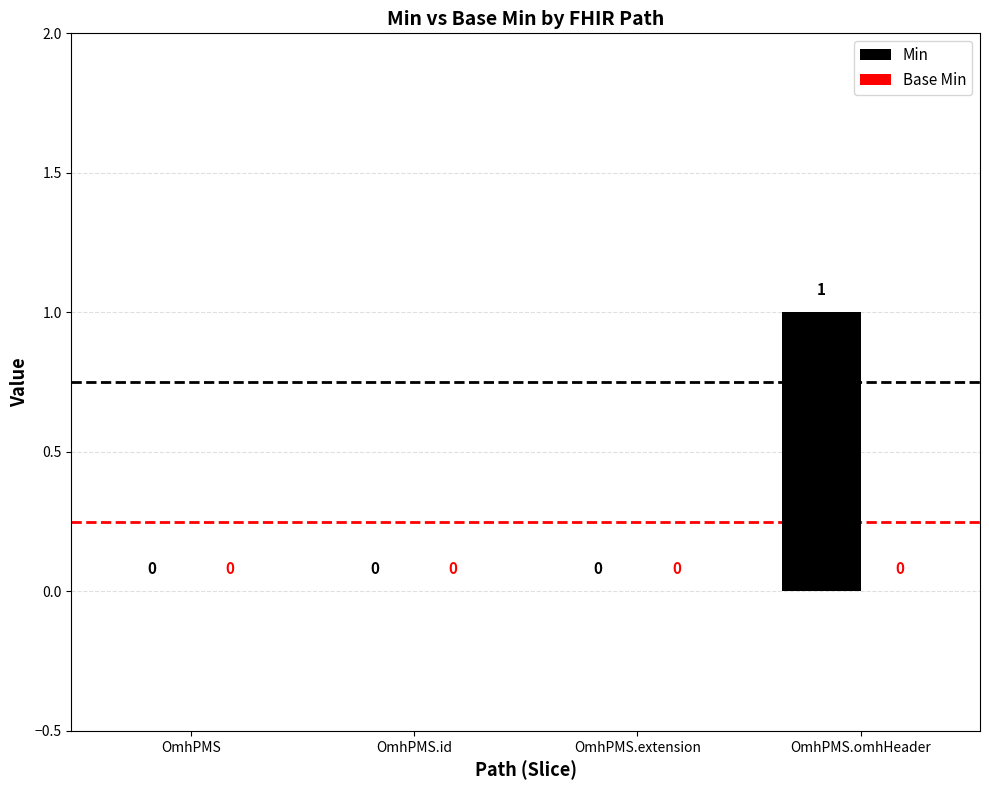

Is it true that the value at OmhPMS.omhHeader is 1?

True